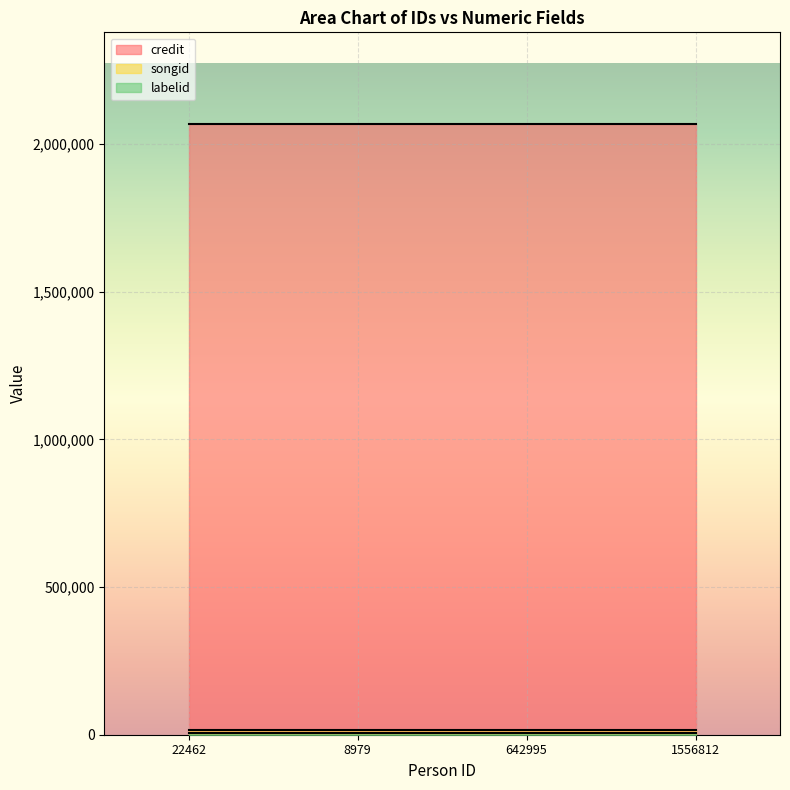

What is the maximum value shown in the chart?

2068357